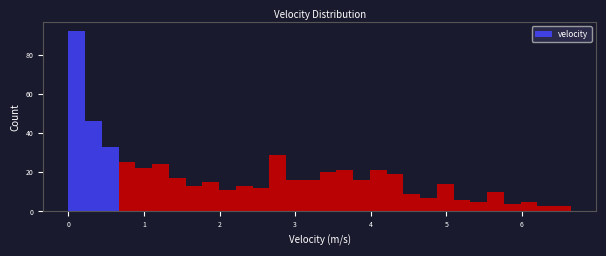

Read against the x-axis, roughly where is the centre of the tallest bar?

0.1